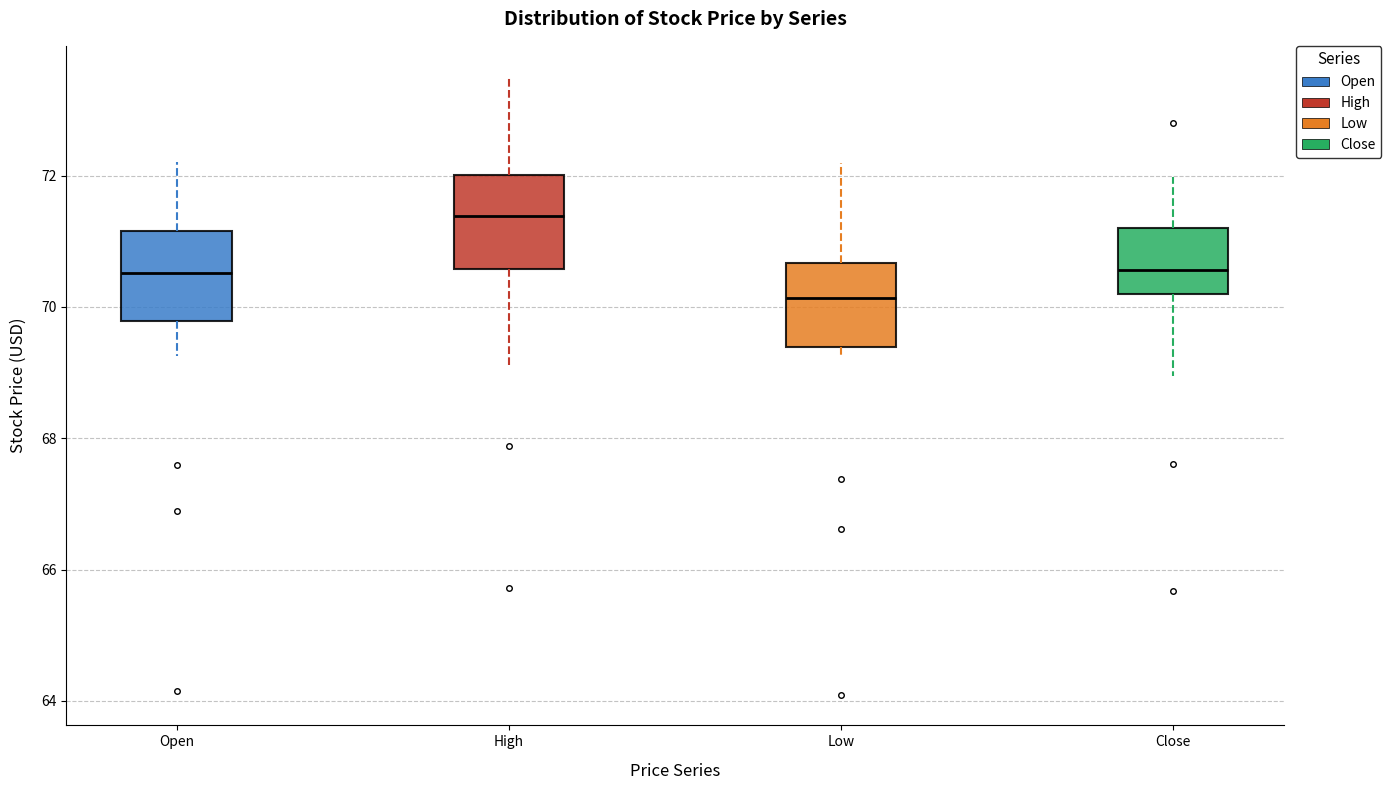

Where is the upper edge of the box for Low on the y-axis? The values are not printed on the chart, so give them approximately, as read against the axis.

70.6